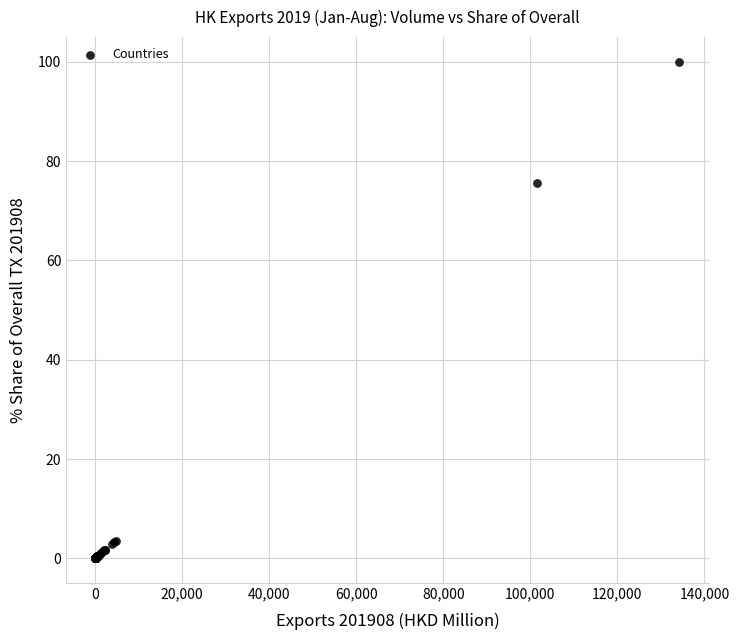

What Y value in the scatter plot is closest to 50?

75.7